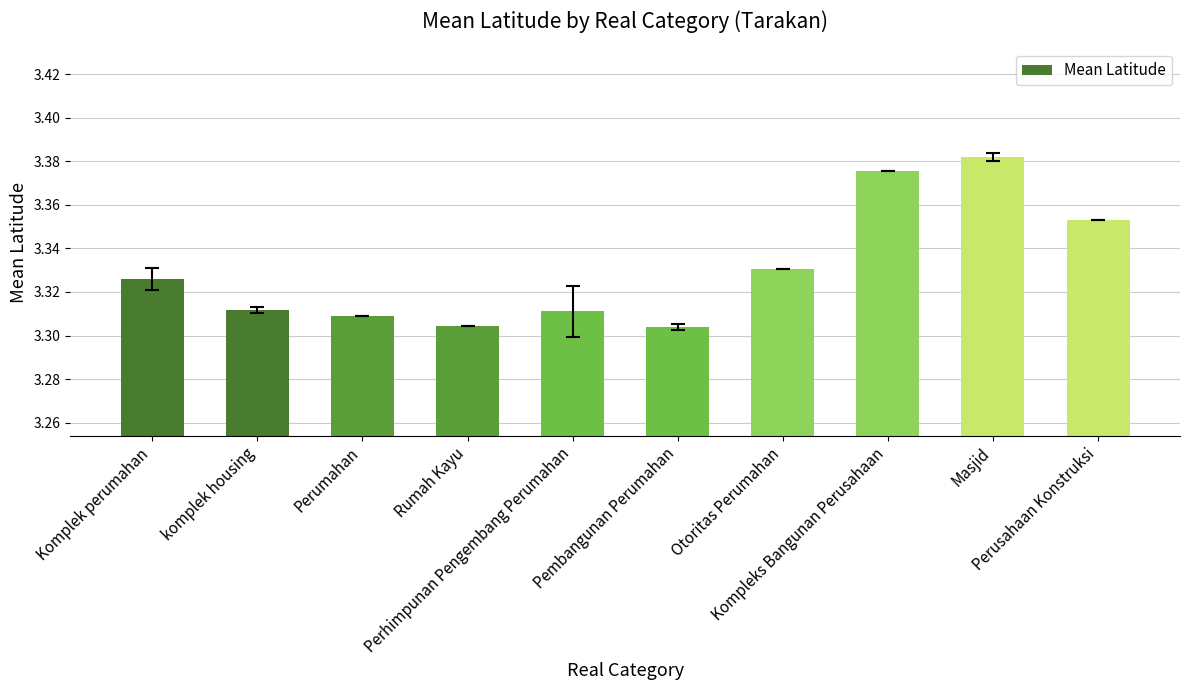

What is the label of the 9th bar from the right?

komplek housing